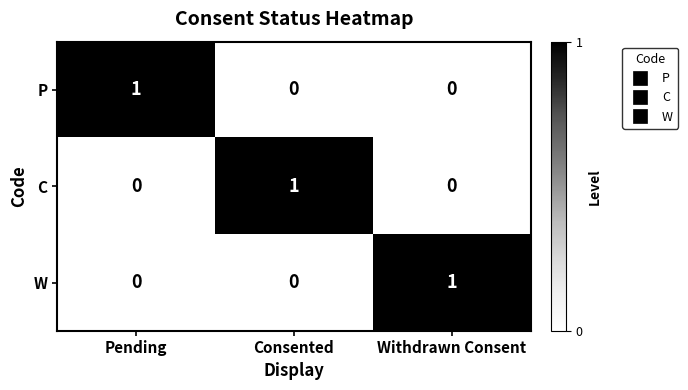

Is the value of W at Withdrawn Consent greater than the value of P at Consented?

Yes